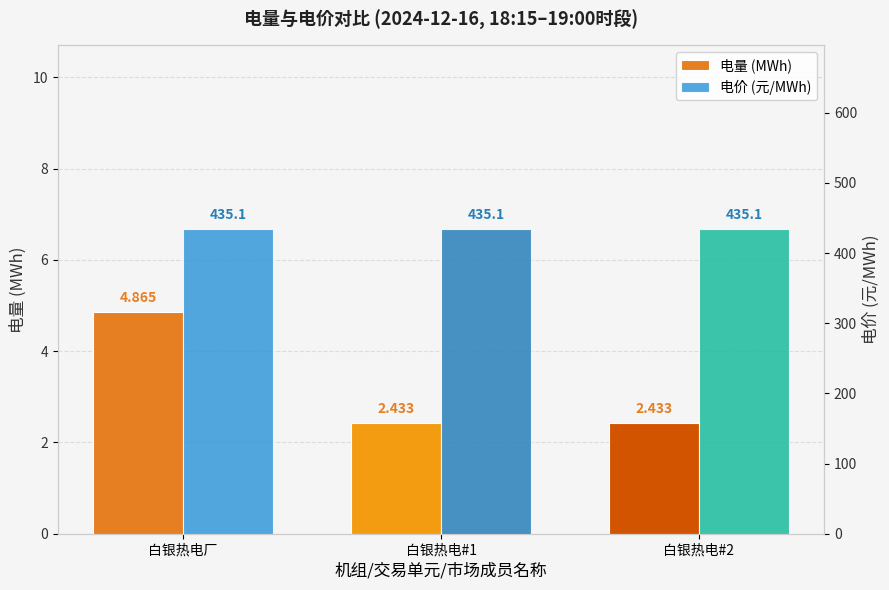

What is the label of the 1st bar from the right?

白银热电#2